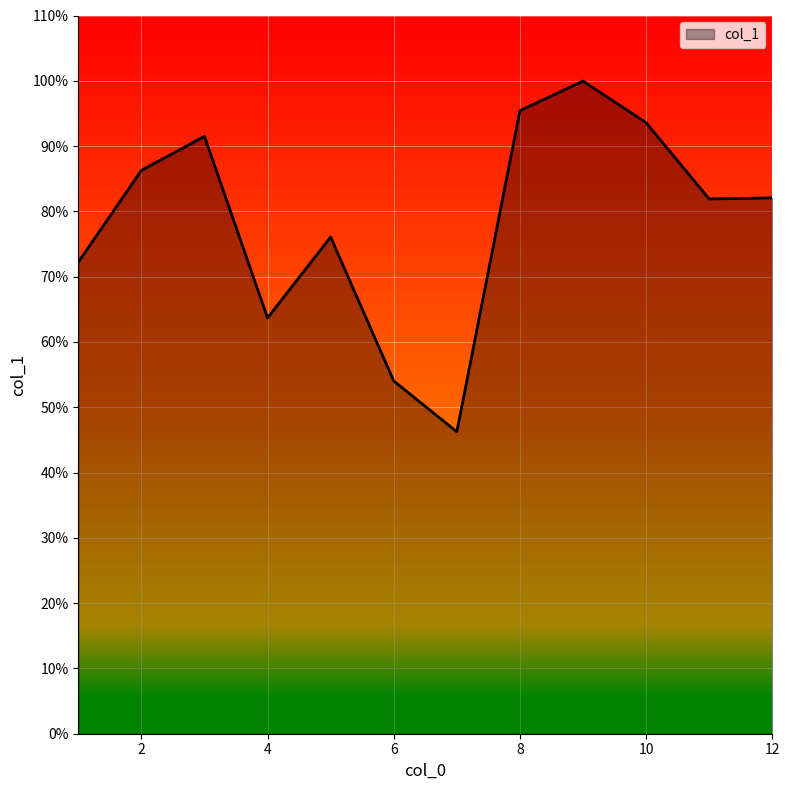

What is the difference between the maximum and minimum values?

53.7